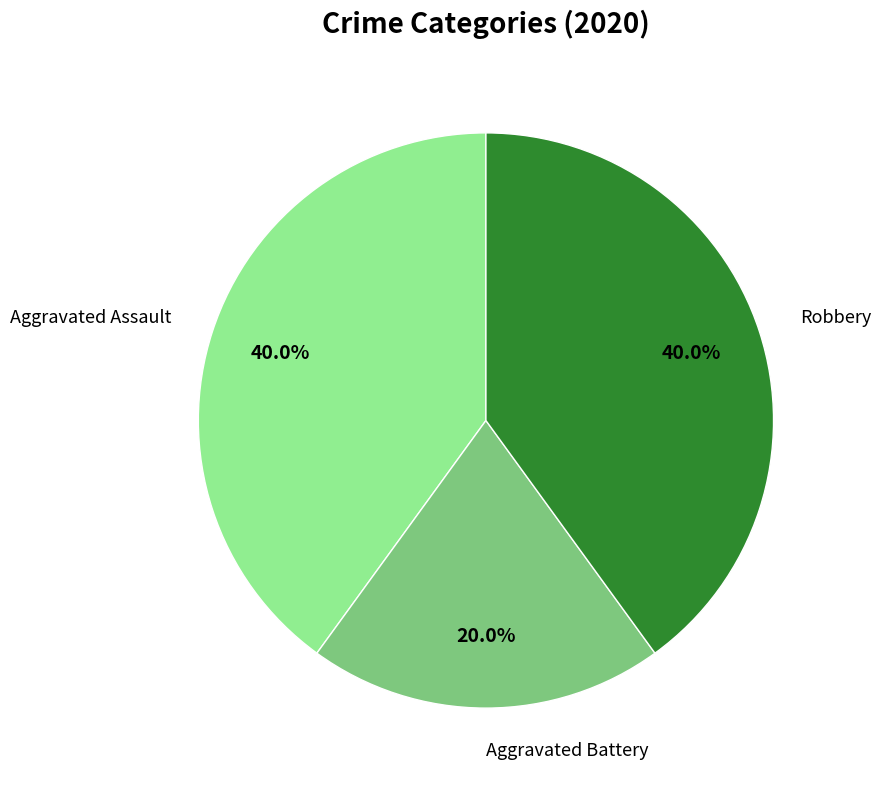

To the nearest percent, what is the difference between the Robbery and Aggravated Battery slice percentages?

20%